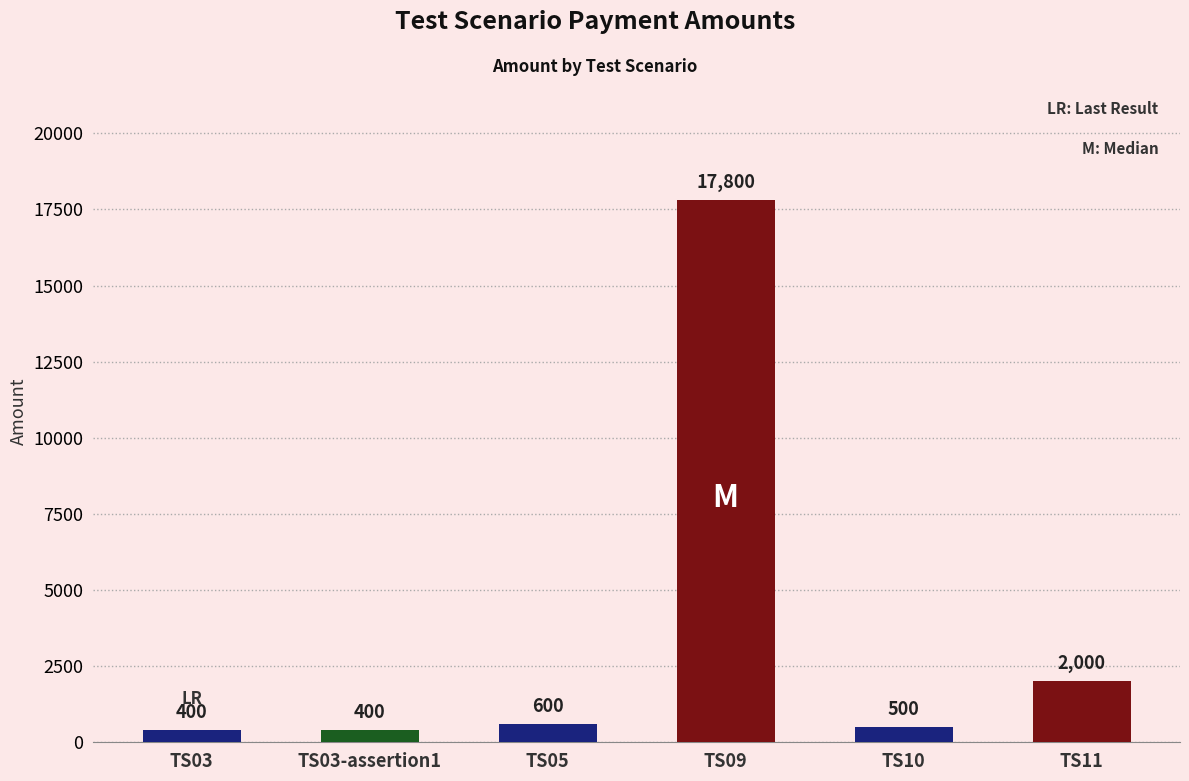

What is the value of the 6th bar from the left?

2000